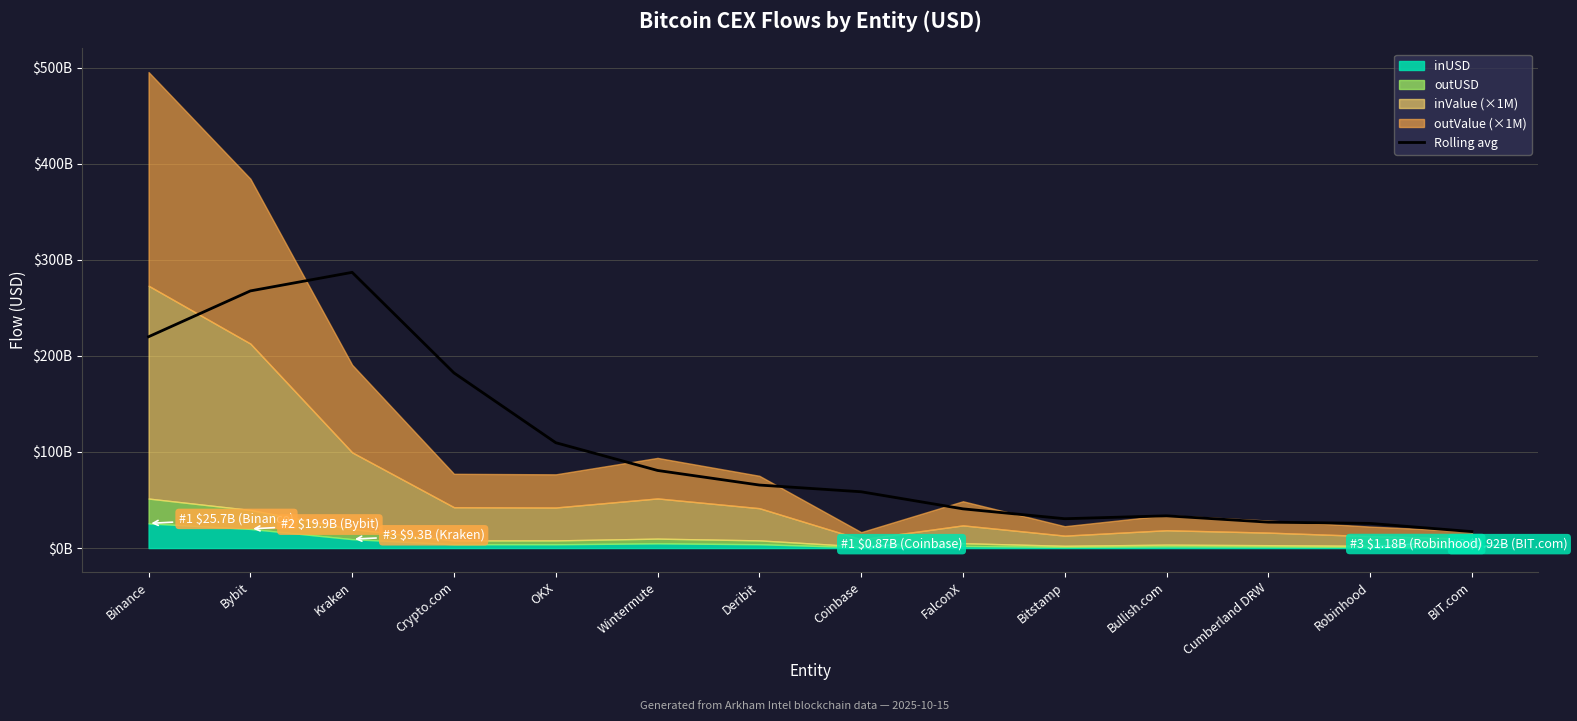

Reading left to right, list all the values displayed in this chart.

Binance=219958768580.7	Bybit=267642043172.6	Kraken=286965713091.8	Crypto.com=182301125059.5	OKX=109659097216.0	Wintermute=80783364924.9	Deribit=65605236769.7	Coinbase=58599054746.5	FalconX=40822253016.1	Bitstamp=30552253408.5	Bullish.com=33570179836.4	Cumberland DRW=26984069192.6	Robinhood=25666543347.3	BIT.com=17129000654.0